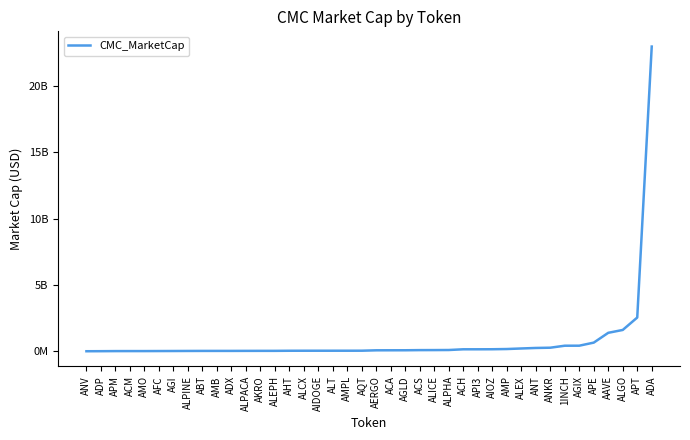

Is this an area chart (filled region under the line)?

No